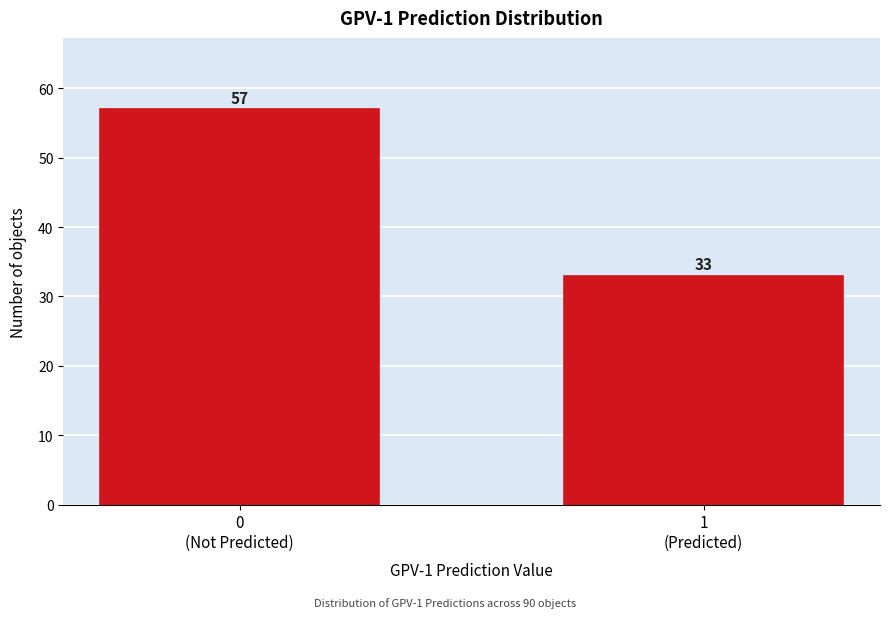

Reading left to right, extract all data points from this chart.

57	33